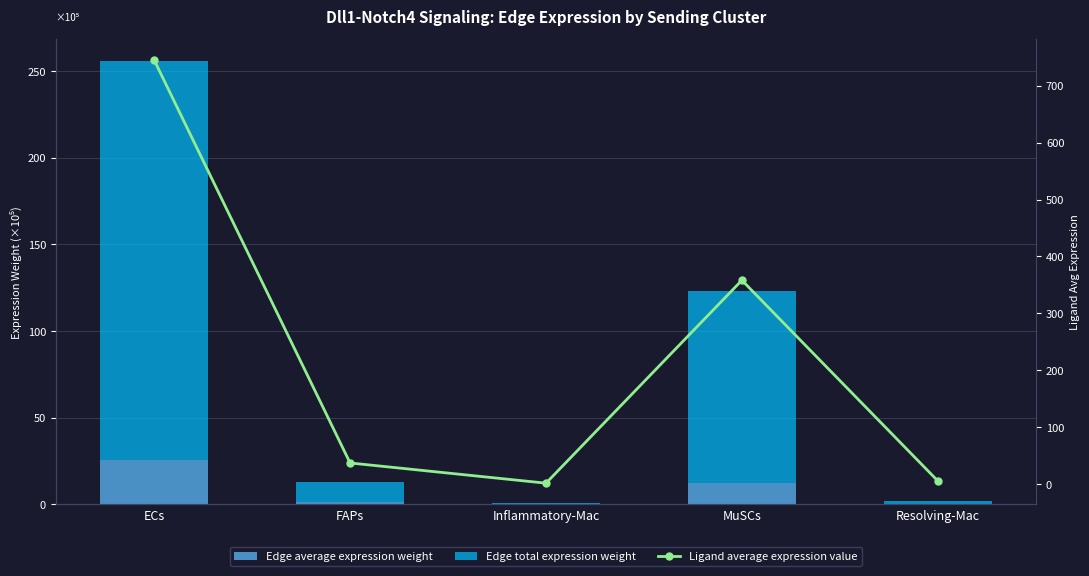

Where is Ligand average expression value nearest to the value 373?

MuSCs